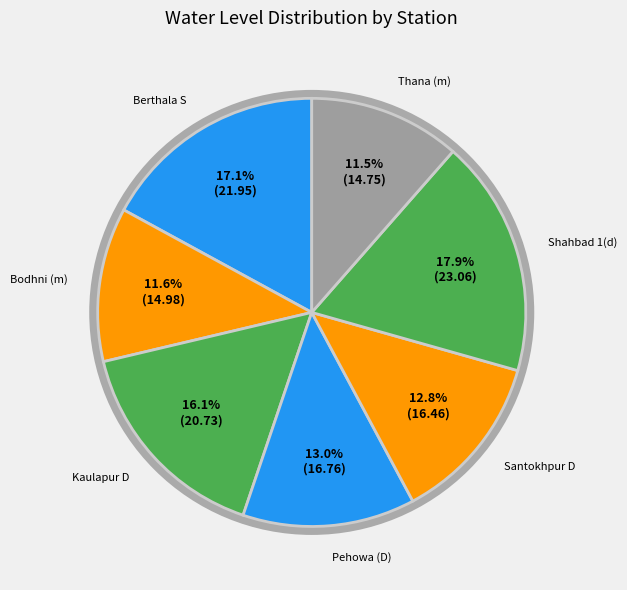

What percentage is the Shahbad 1(d) slice, to the nearest percent?

18%